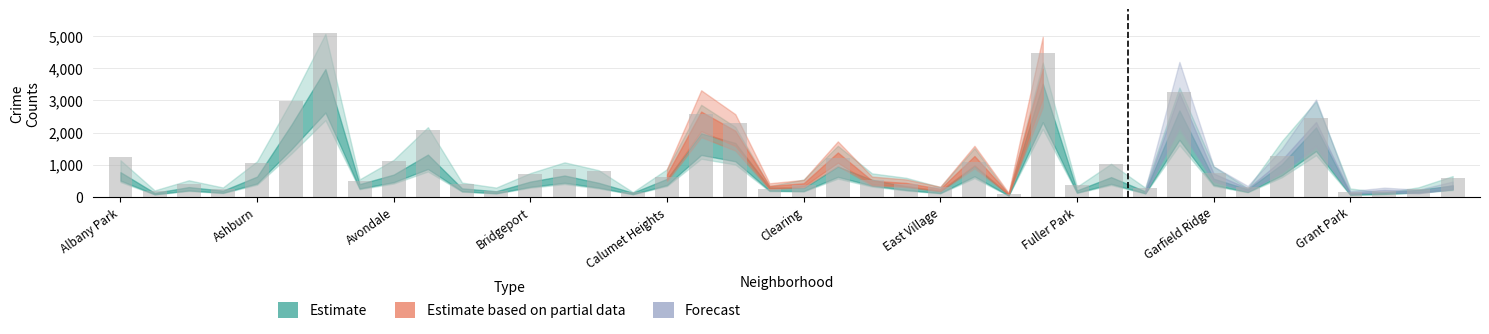

What is the value of the 11th bar from the left?

403